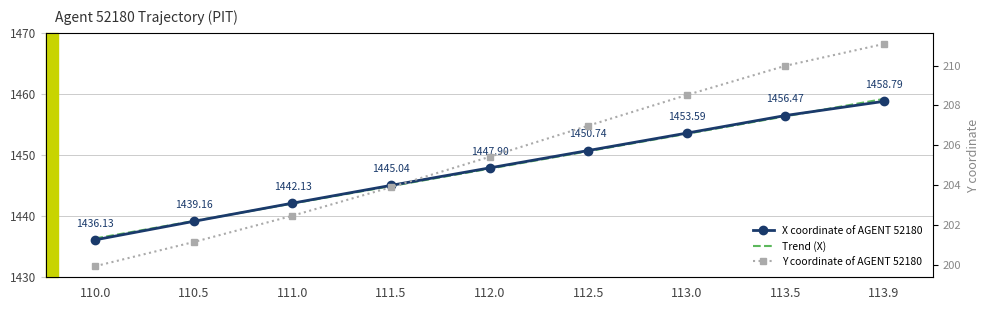

True or false: X has a value of 1450.7 at 112.5.

True